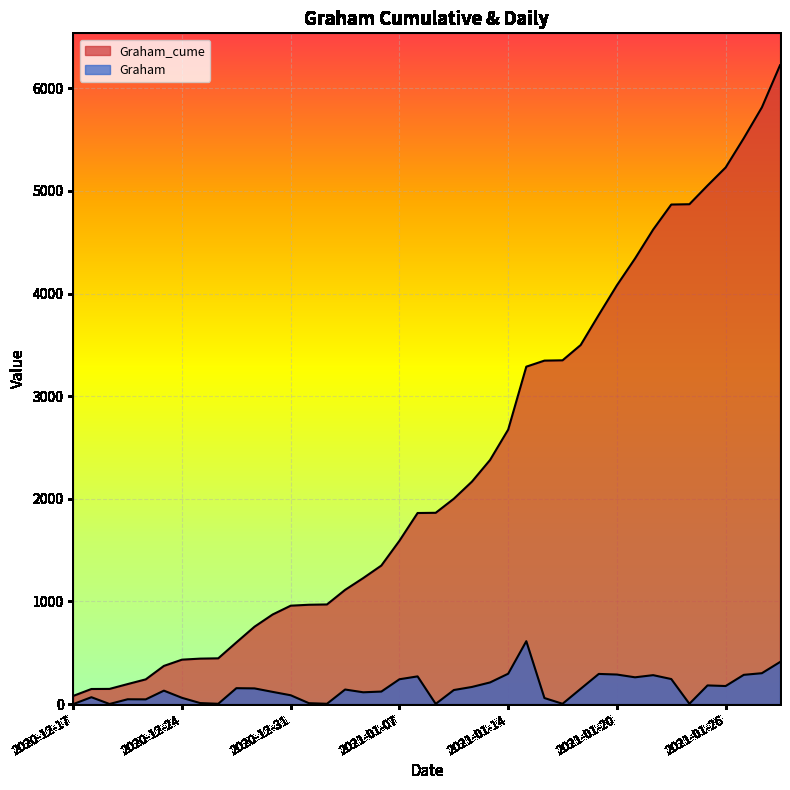

What is the sum of the Graham values at 2021-01-02 and 2021-01-27?

288